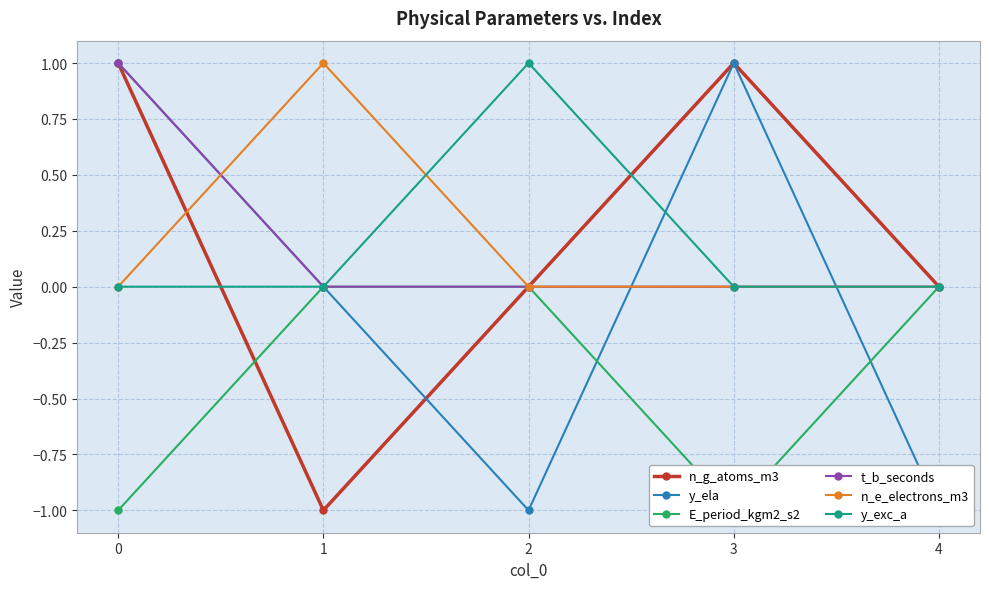

At which category does n_g_atoms_m3 reach its first local valley?

1